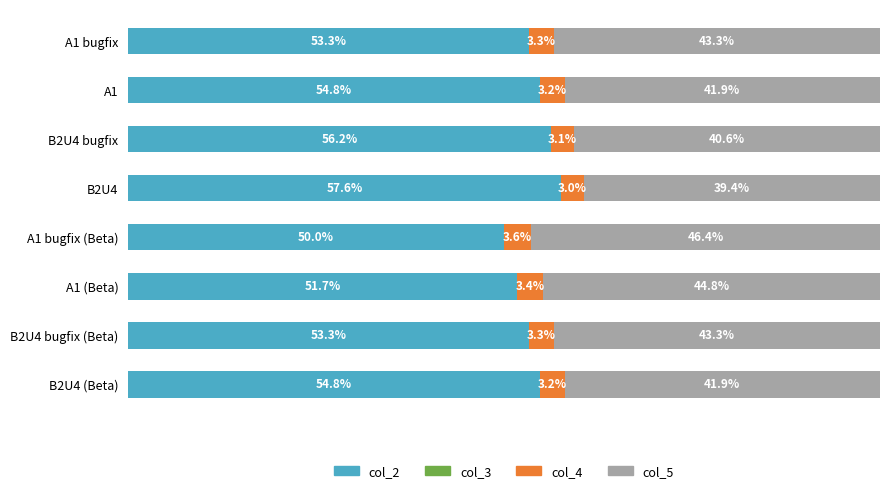

At which label does col_2 reach its minimum?

A1 bugfix (Beta)